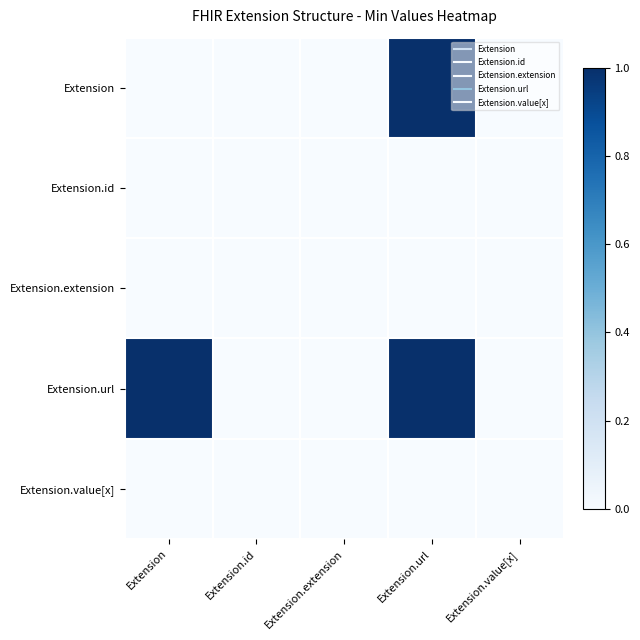

Which series has the largest range (max minus min)?

Extension